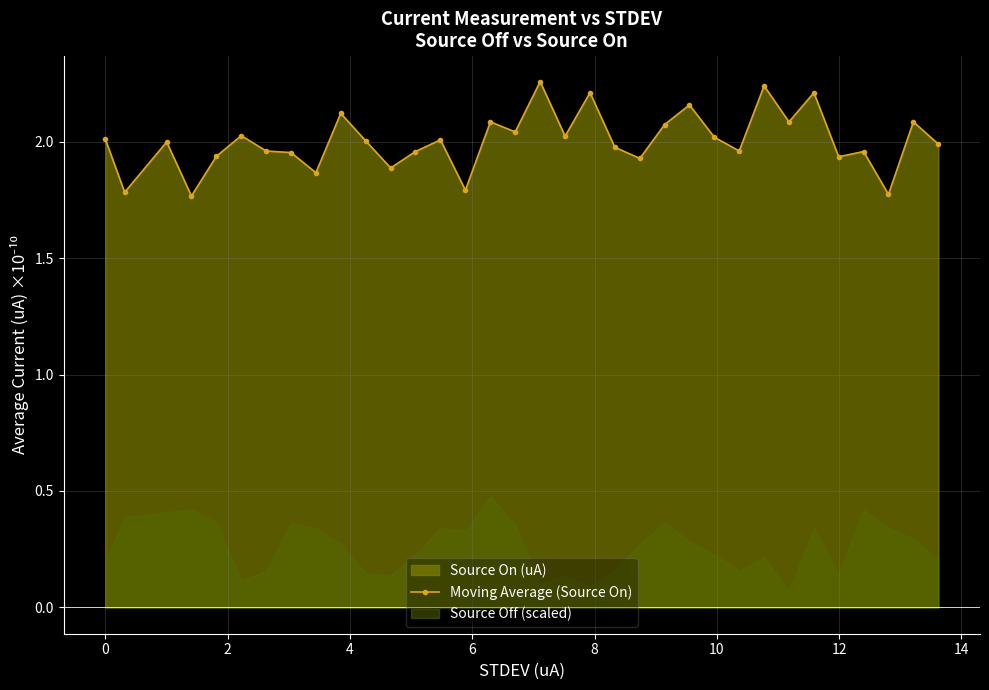

True or false: Moving Average (Source On) has more than 1 points higher than both neighbors.

True